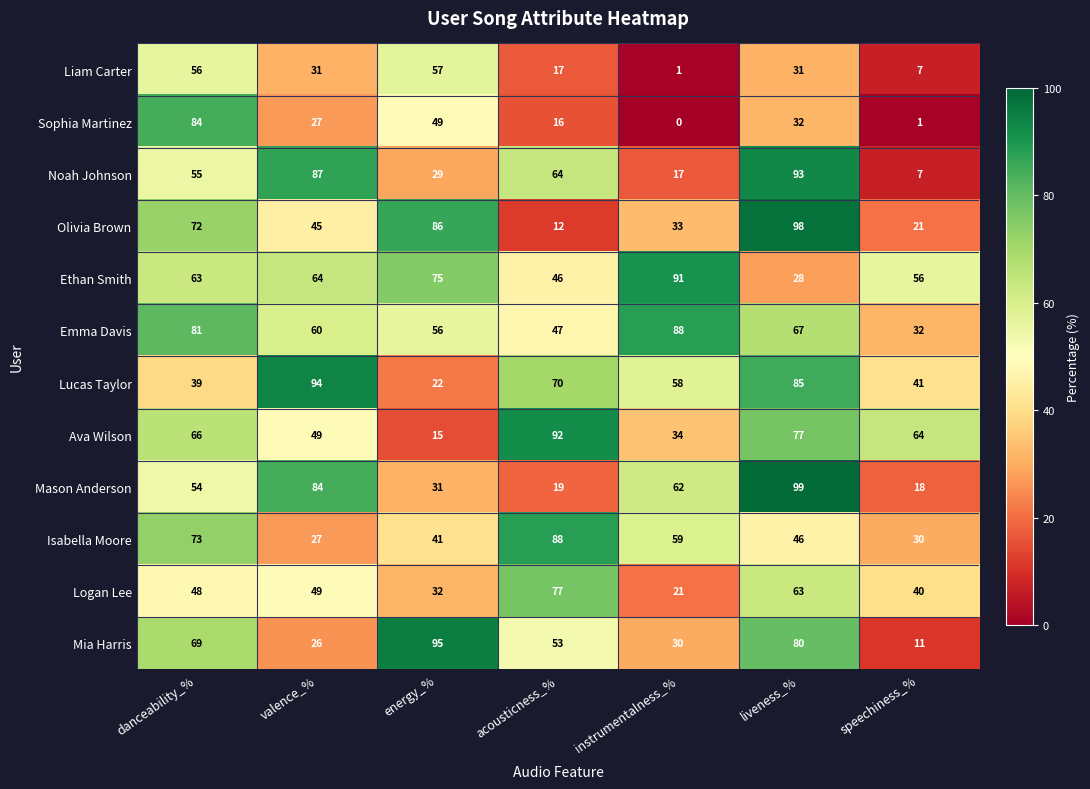

What is the sum of all Liam Carter values?

200